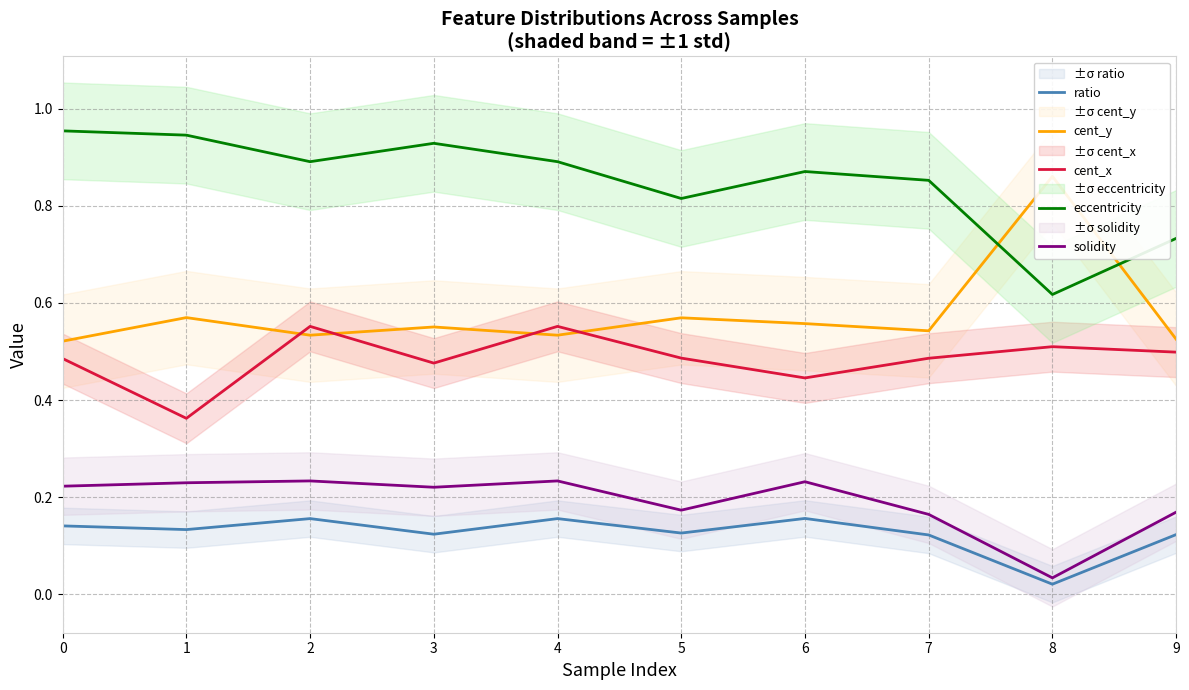

At which category is the sum across all series the highest?

2